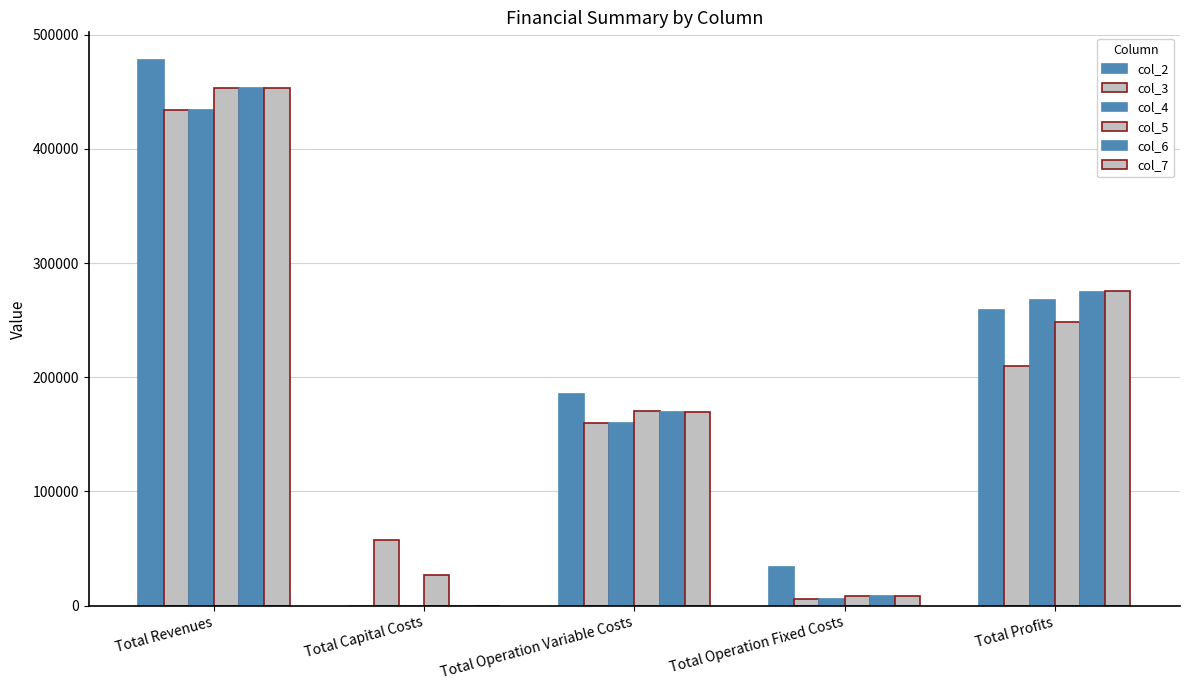

What is the average value of the col_3 series?

173527.2